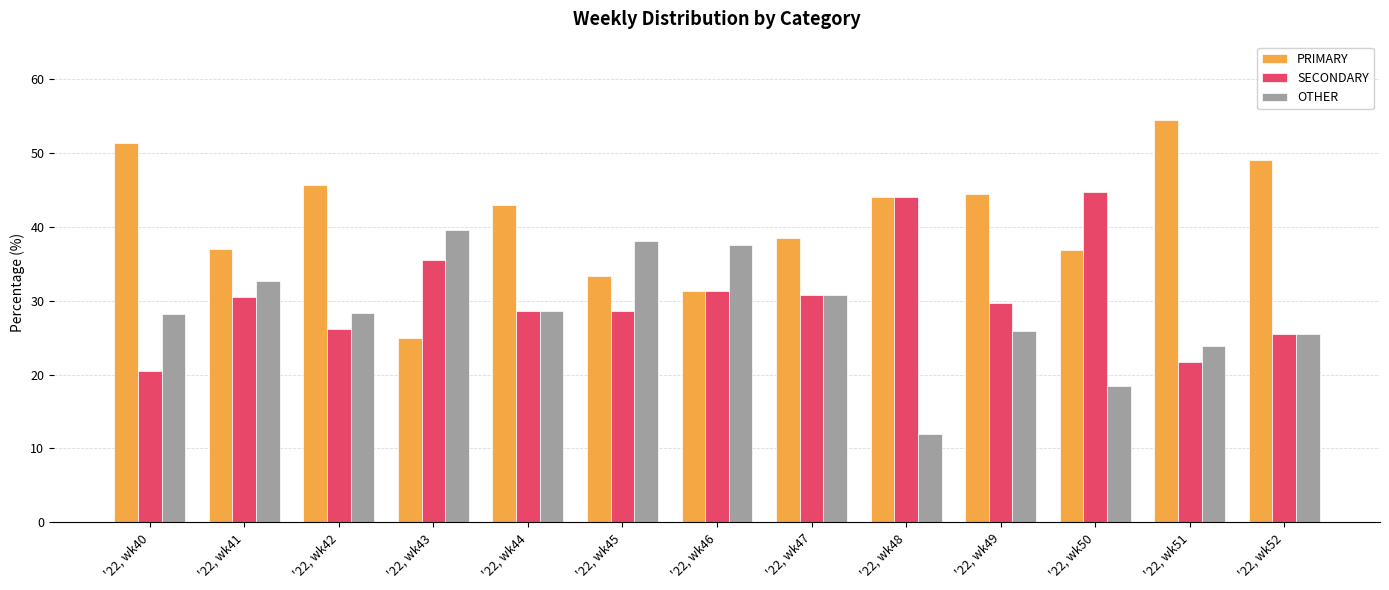

Is the value of PRIMARY at '22, wk51 greater than the value of OTHER at '22, wk51?

Yes